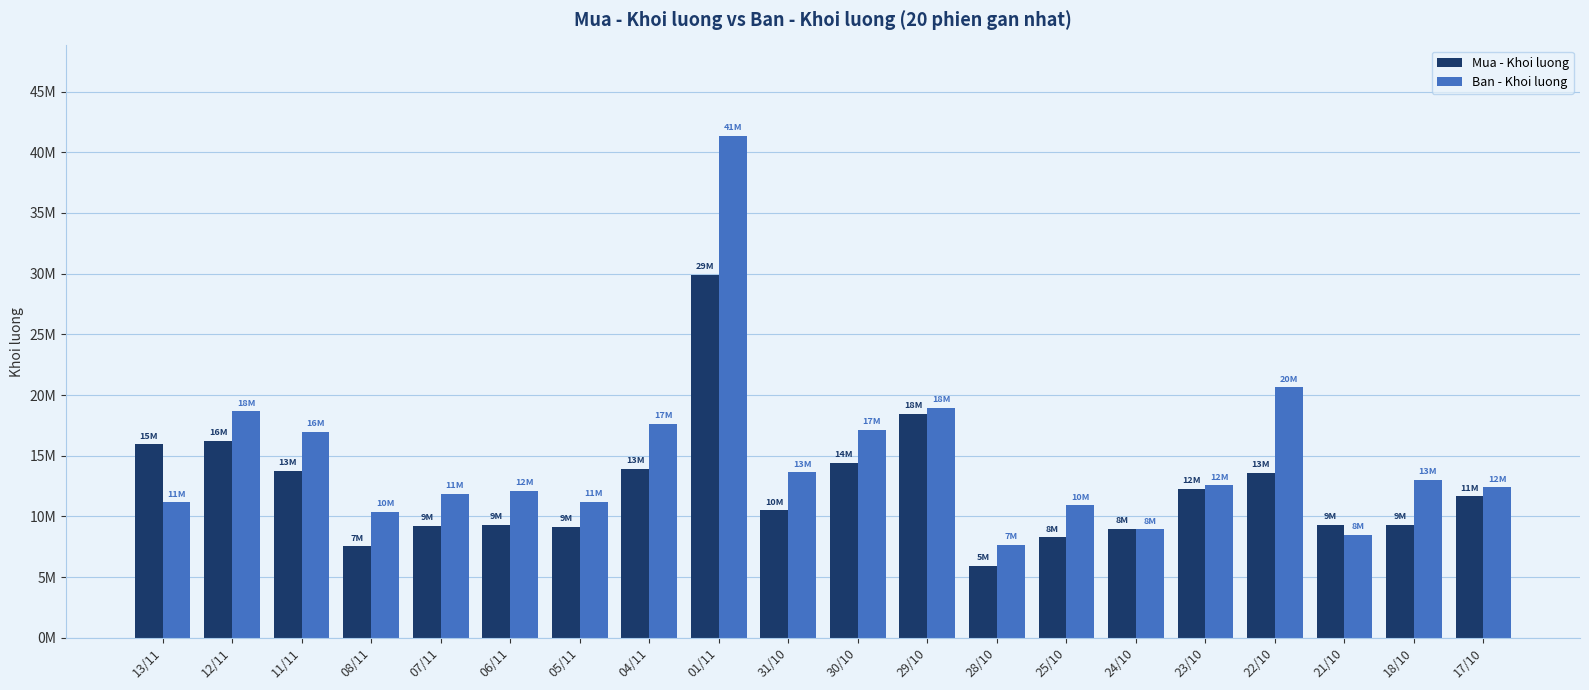

Are the bars horizontal?

No